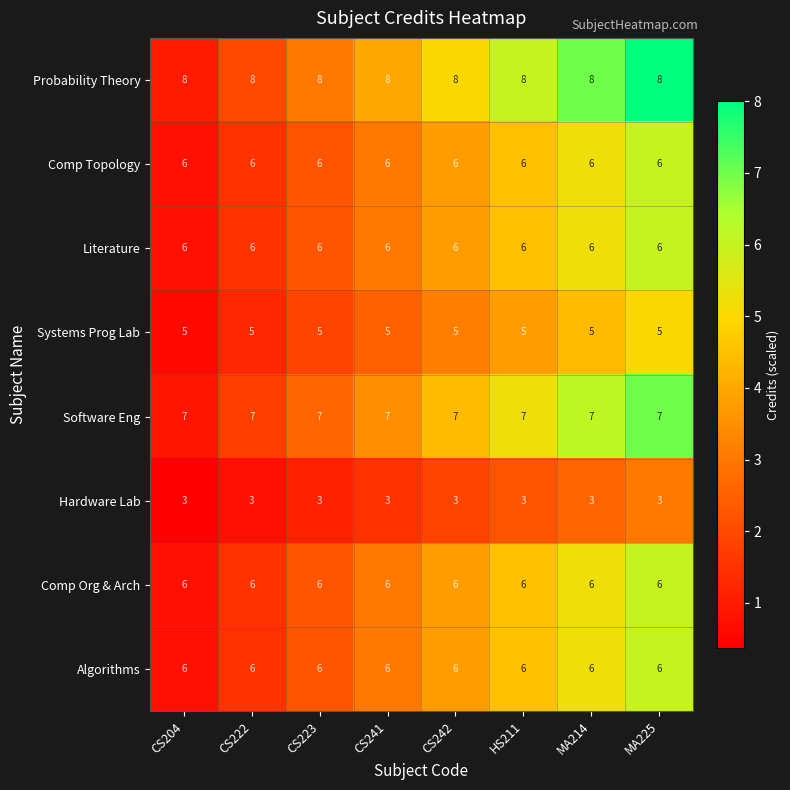

What is the highest value of the Hardware Lab series?

3